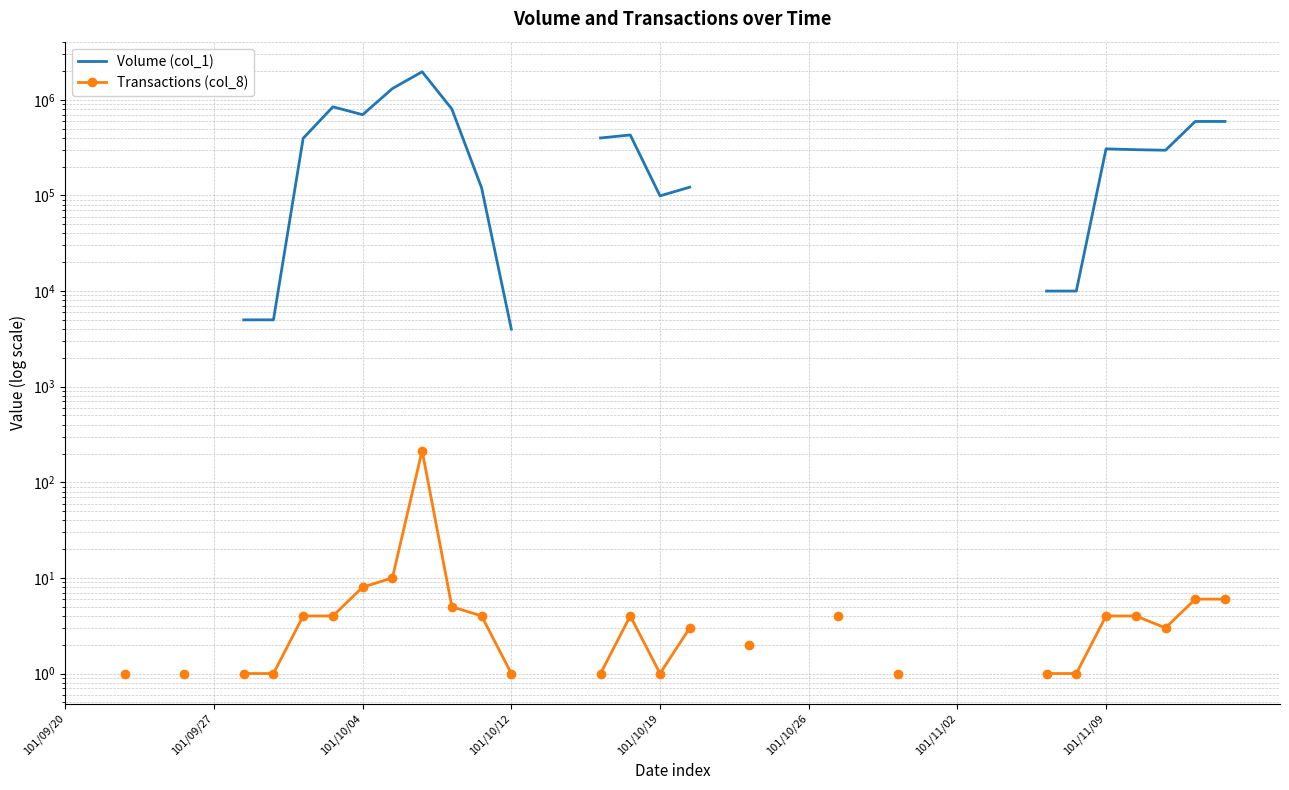

Is it true that Volume (col_1) equals 219001.2 at 21?

False